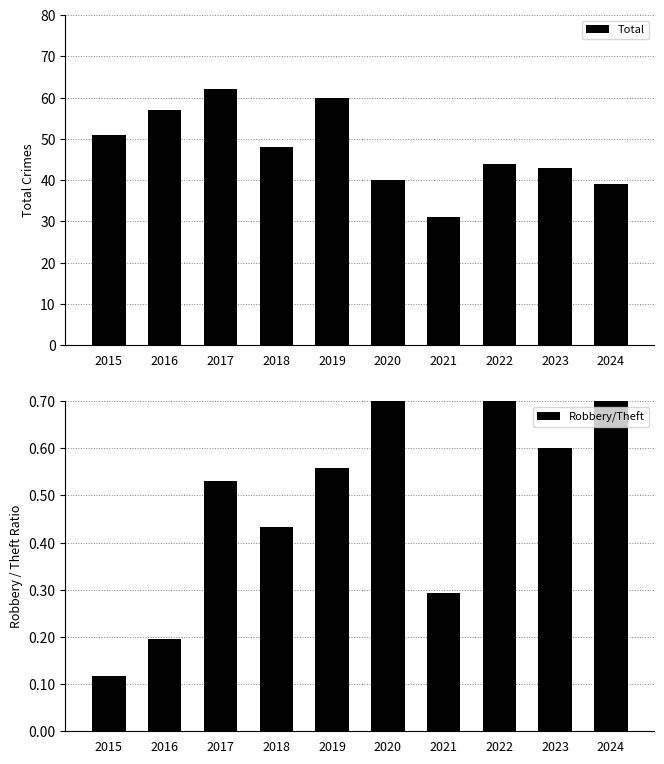

What is the difference between the Robbery/Theft values at 2017 and 2022?

0.2